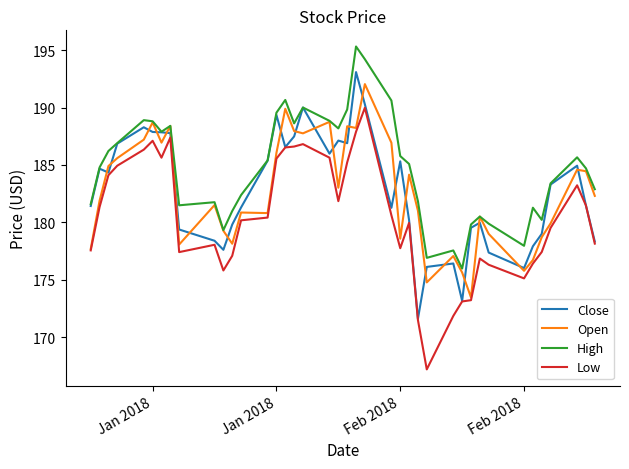

What is the sum of all Close values?

7309.3